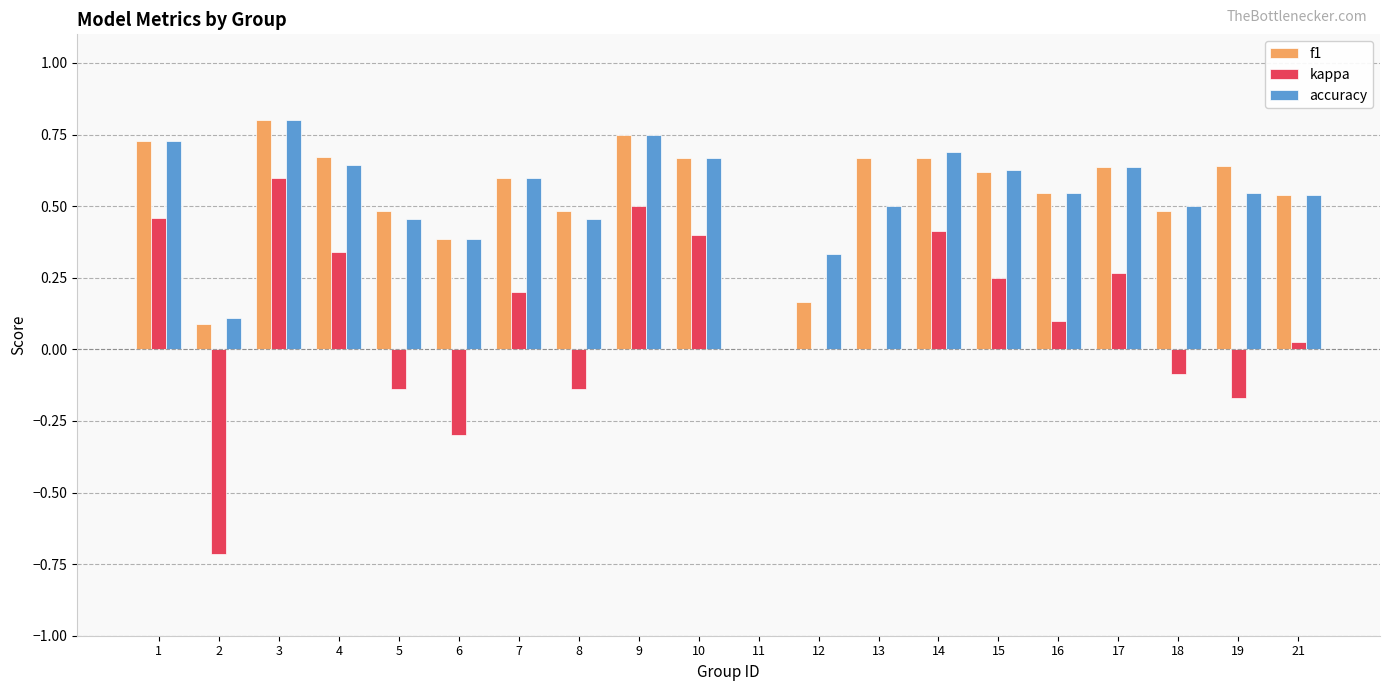

At which label is accuracy closest to 0?

11